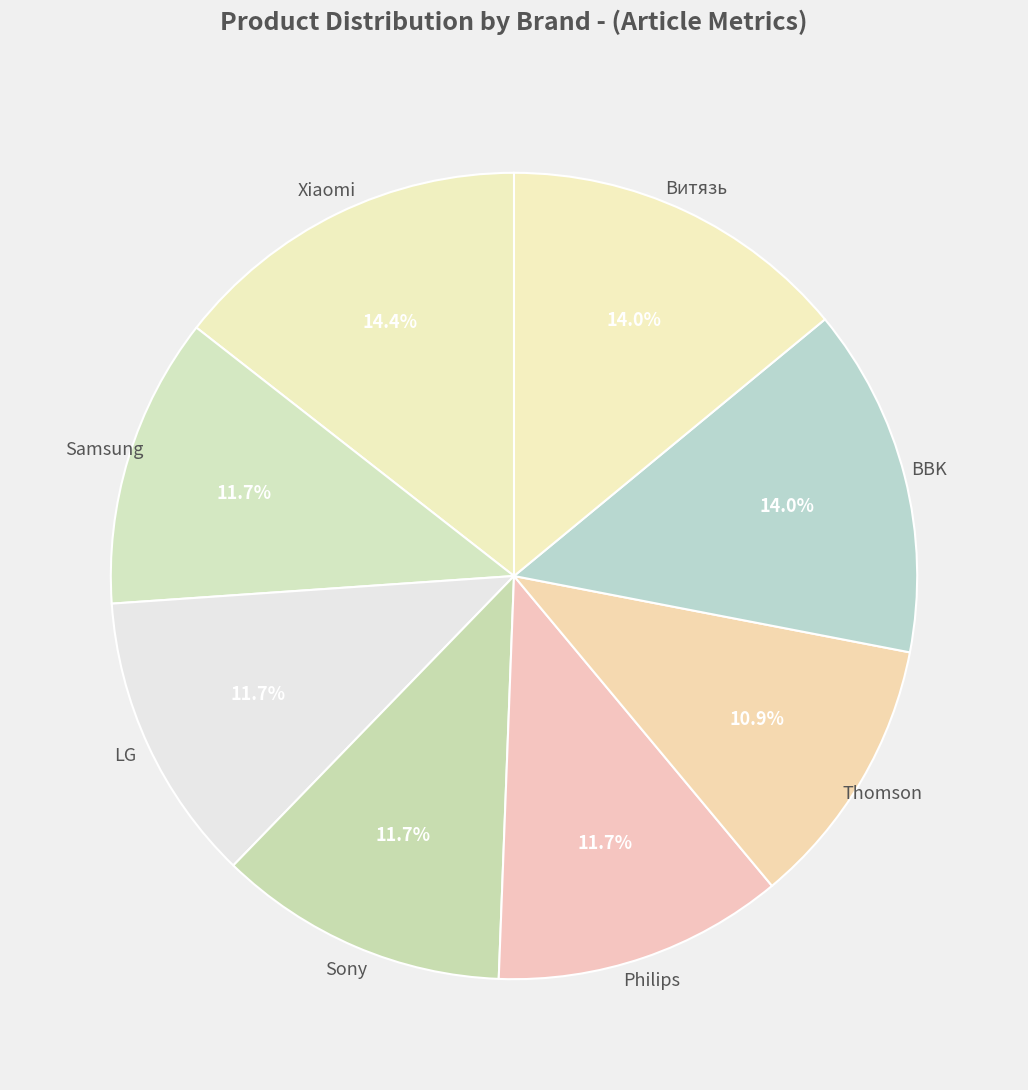

Rank the categories by value from lowest to highest.

Thomson, Sony, LG, Philips, Samsung, BBK, Витязь, Xiaomi